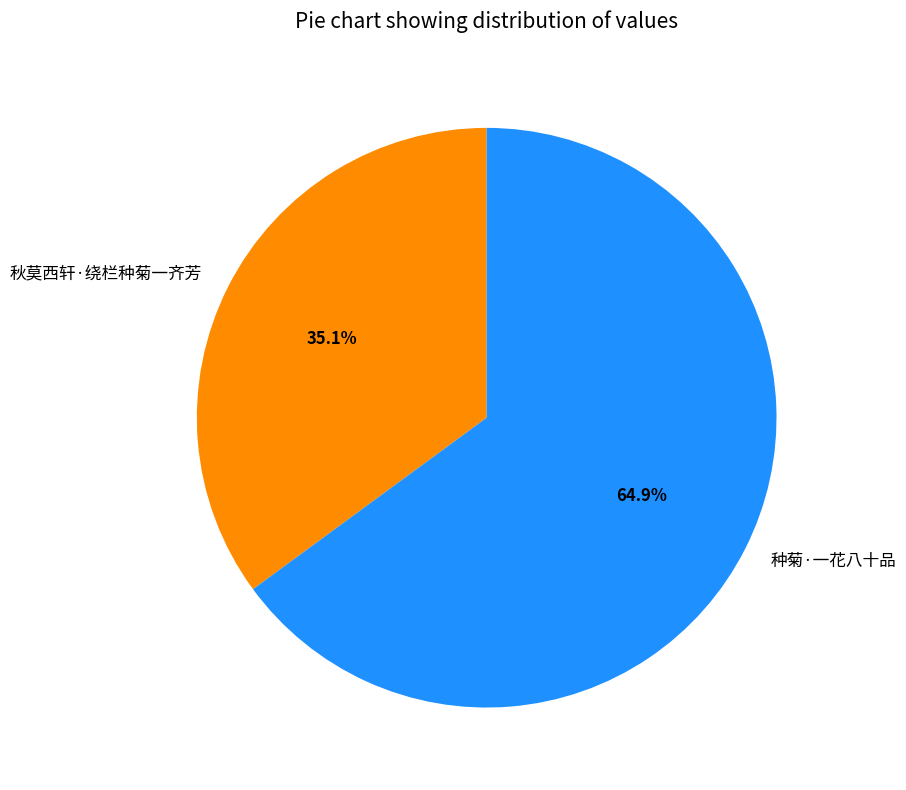

Which category accounts for the majority?

种菊·一花八十品